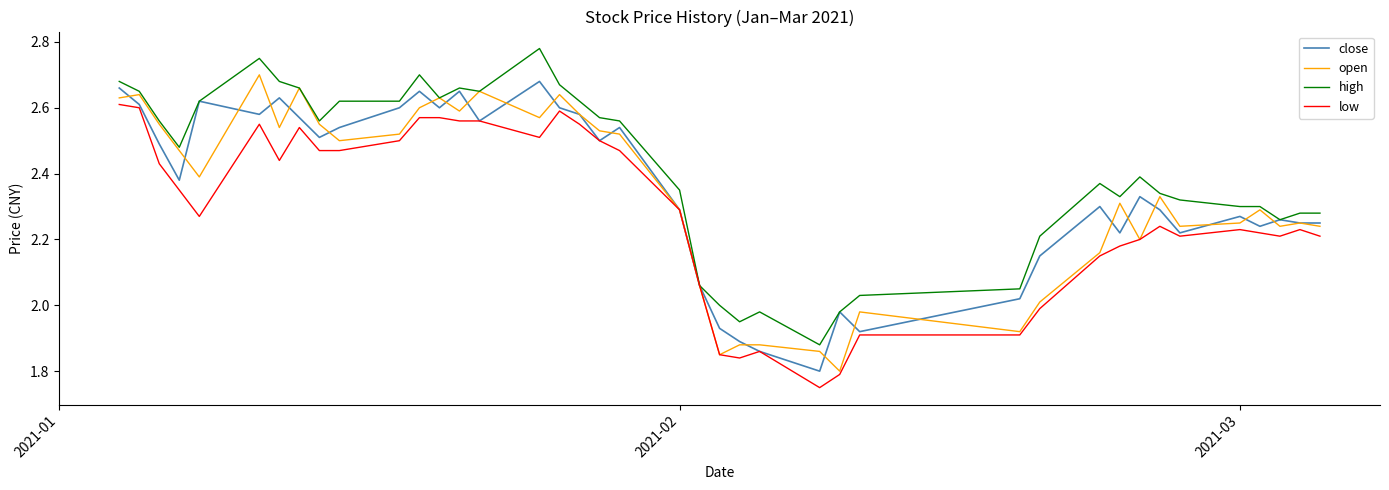

Where does the high series first go above 2?

2021-01